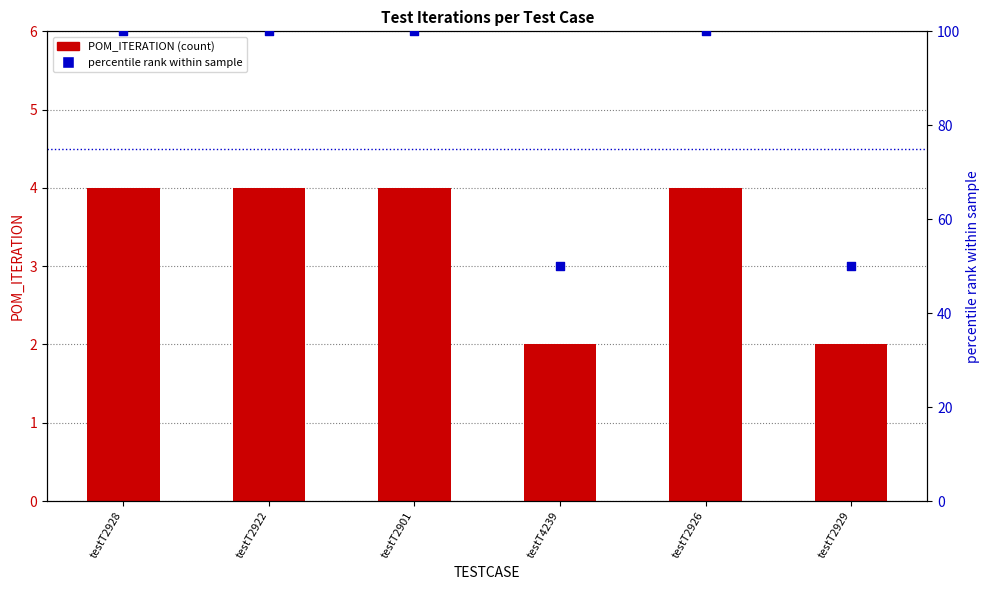

What is the total value across all series at testT2922?

104